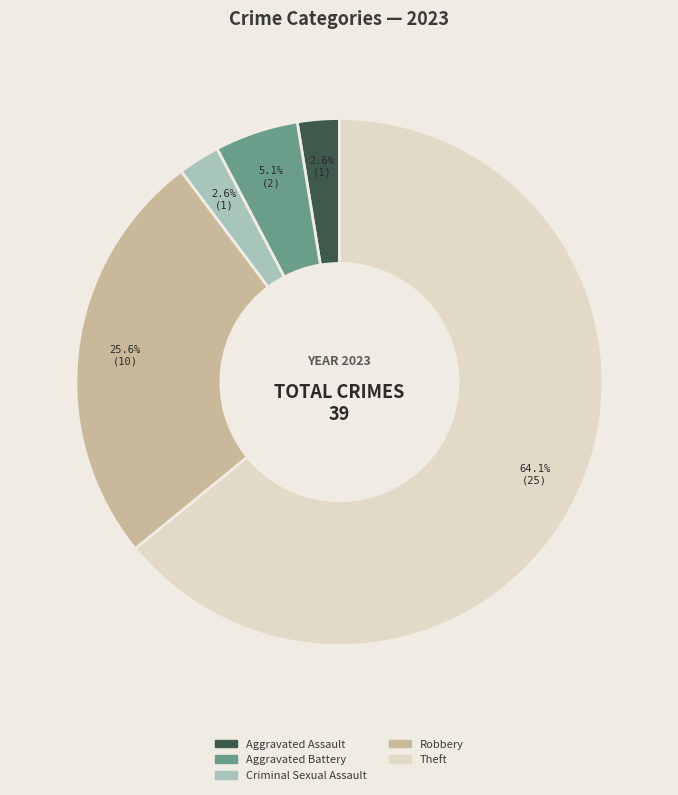

True or false: Aggravated Assault accounts for 3% of the total.

True